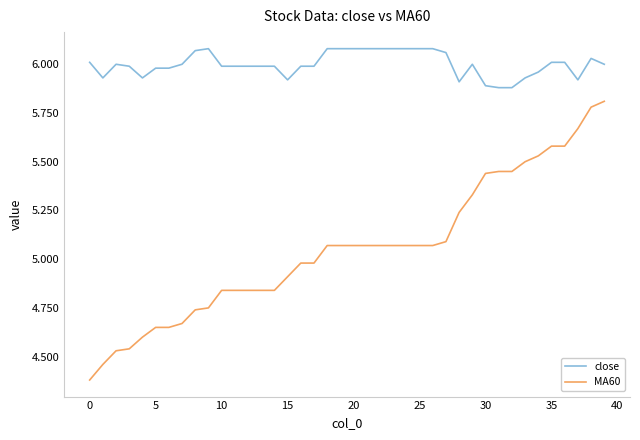

True or false: MA60 and close cross at least once.

False